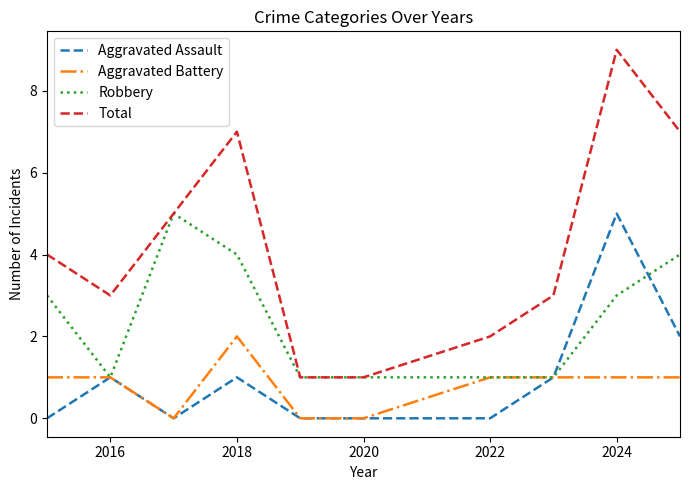

Which series has the largest range (max minus min)?

Total